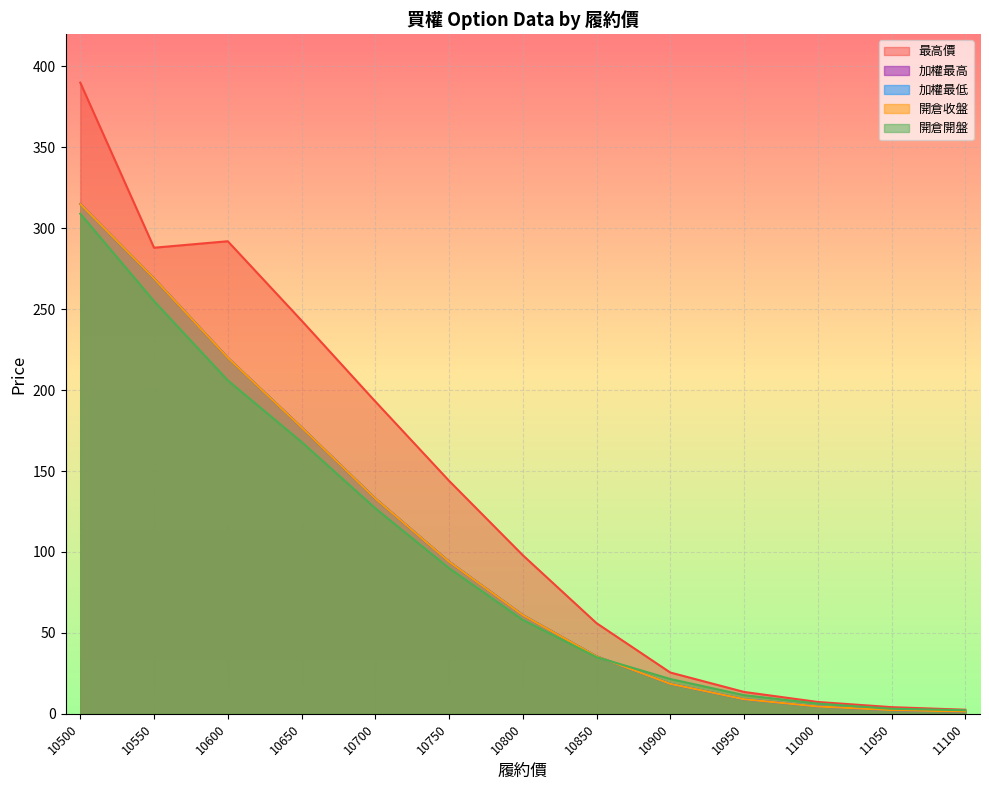

Rank the categories by 開倉開盤 value from lowest to highest.

11100, 11050, 11000, 10950, 10900, 10850, 10800, 10750, 10700, 10650, 10600, 10550, 10500